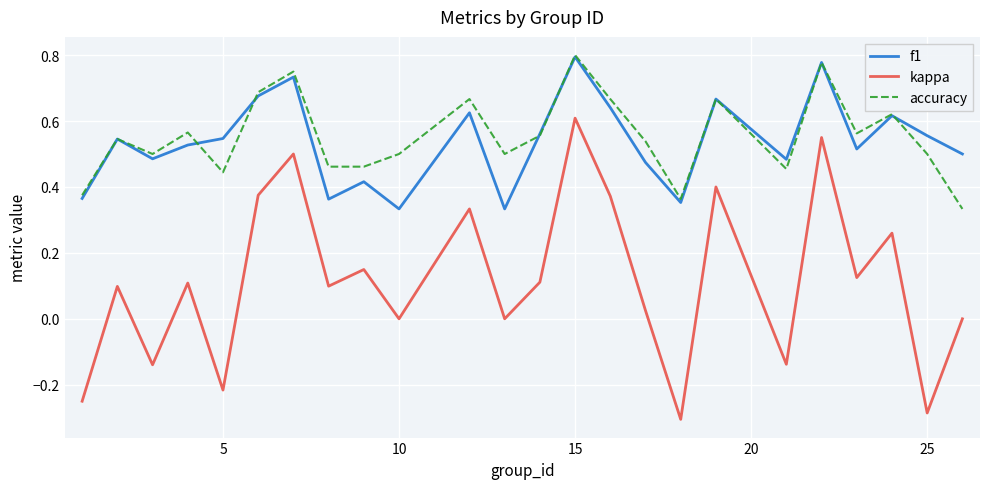

What is the sum of all accuracy values?

13.3